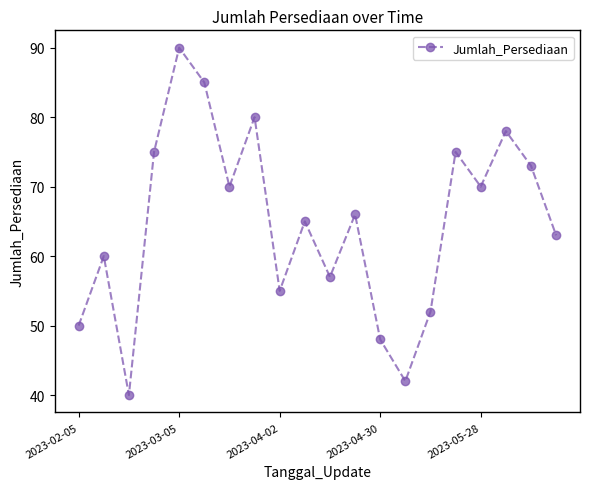

What is the value of the 12th point from the left?

66